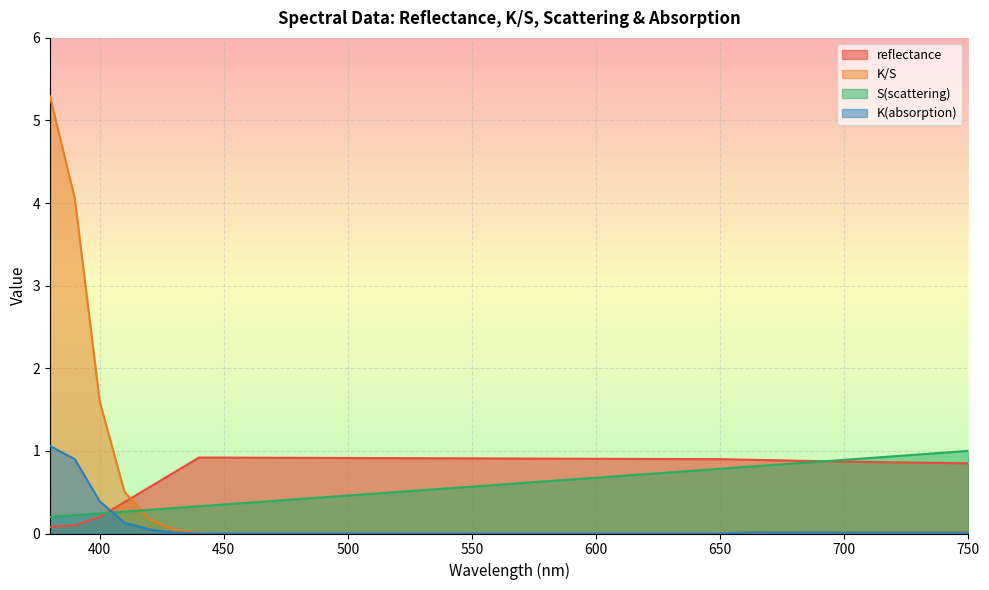

What is the approximate value of S(scattering) at 540?

0.5